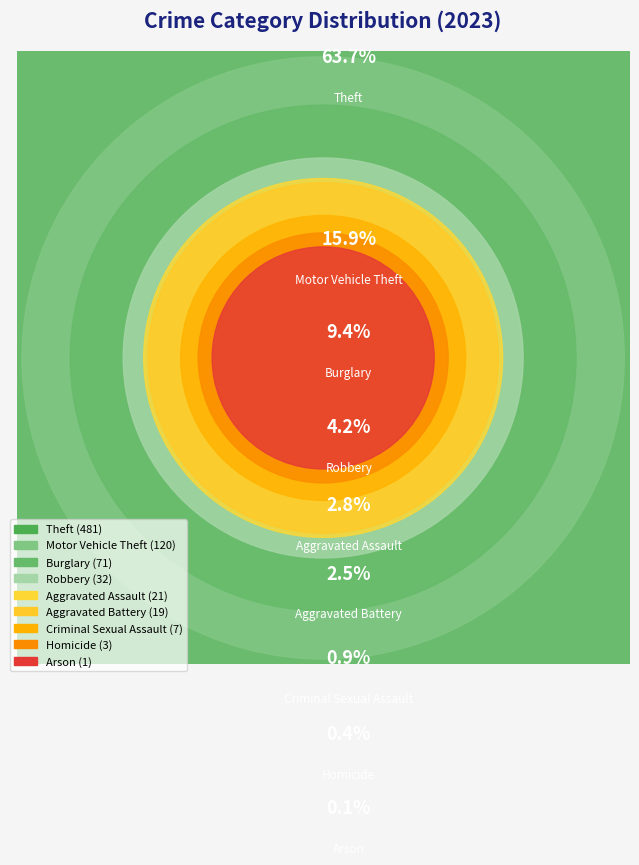

To the nearest percent, what is the combined percentage of Theft and Robbery?

68%